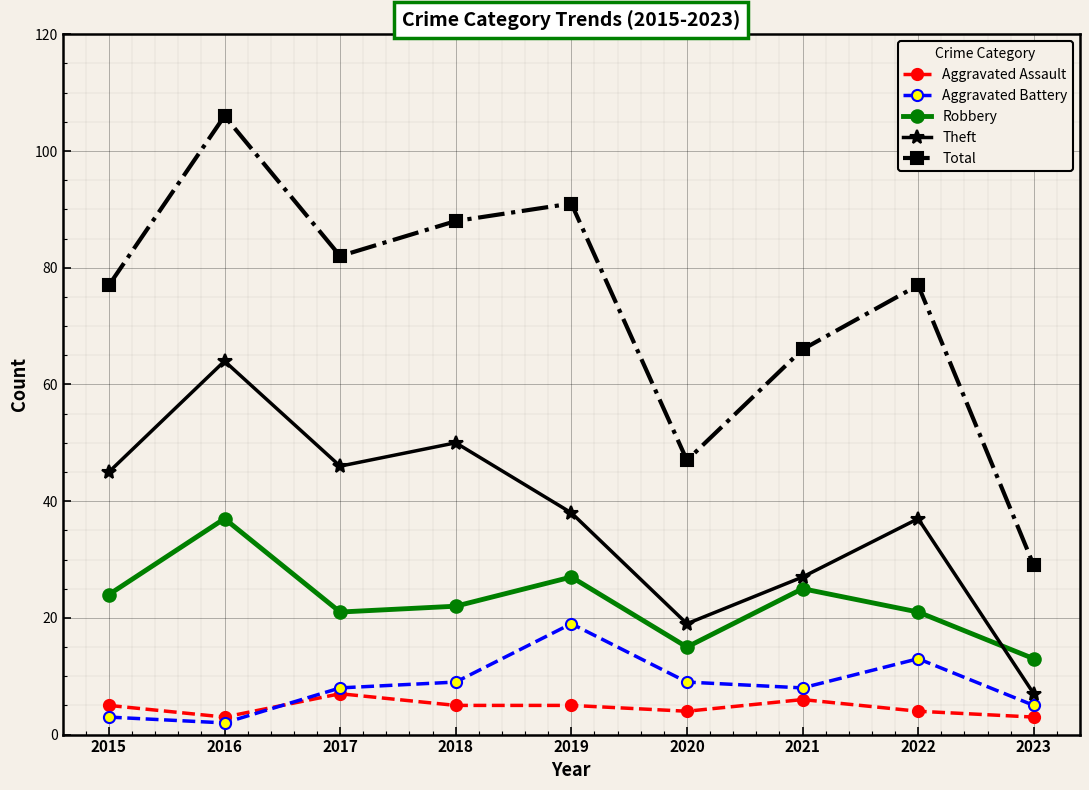

Reading left to right, what are all the values shown in this chart?

Aggravated Assault: 2015=5	2016=3	2017=7	2018=5	2019=5	2020=4	2021=6	2022=4	2023=3
Aggravated Battery: 2015=3	2016=2	2017=8	2018=9	2019=19	2020=9	2021=8	2022=13	2023=5
Robbery: 2015=24	2016=37	2017=21	2018=22	2019=27	2020=15	2021=25	2022=21	2023=13
Theft: 2015=45	2016=64	2017=46	2018=50	2019=38	2020=19	2021=27	2022=37	2023=7
Total: 2015=77	2016=106	2017=82	2018=88	2019=91	2020=47	2021=66	2022=77	2023=29